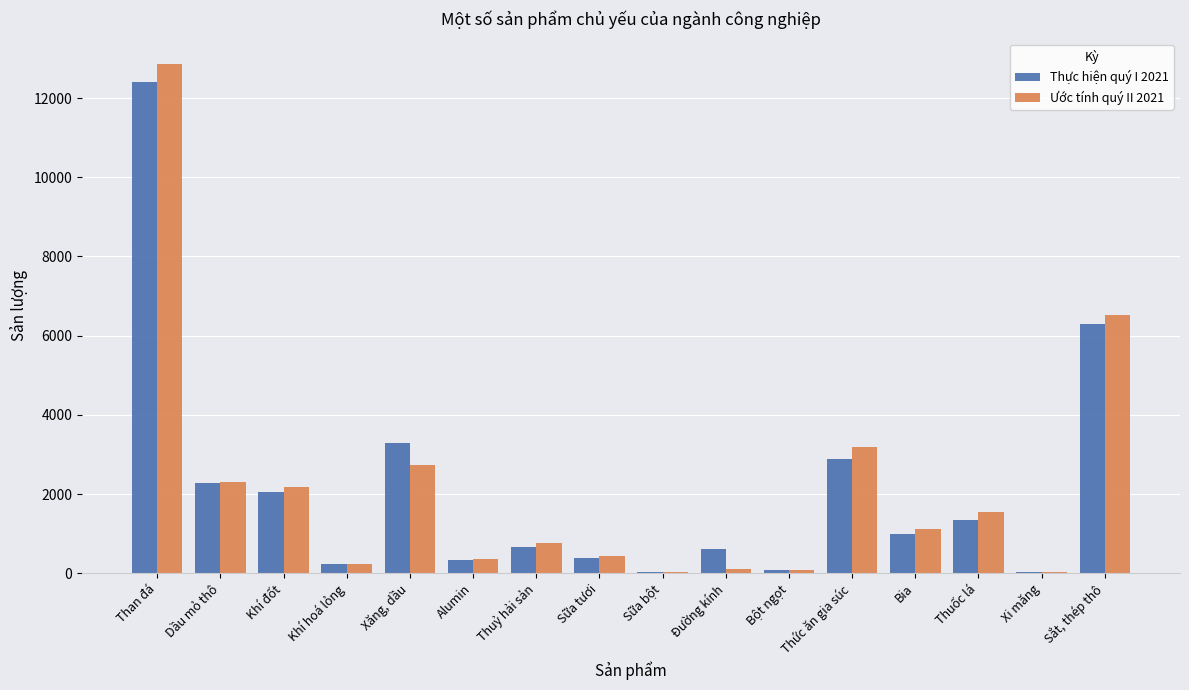

What is the sum of all Thực hiện quý I 2021 values?

33919.1